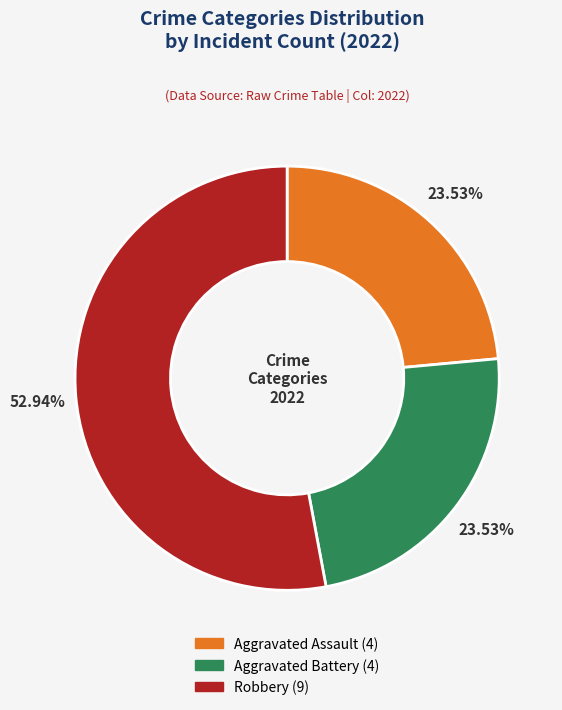

Does any single category account for the majority?

Yes